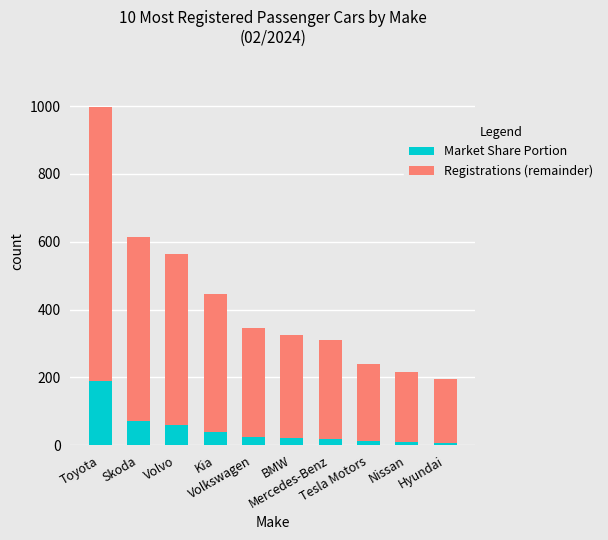

What is the difference between the maximum and minimum values in the Market Share Portion series?

181